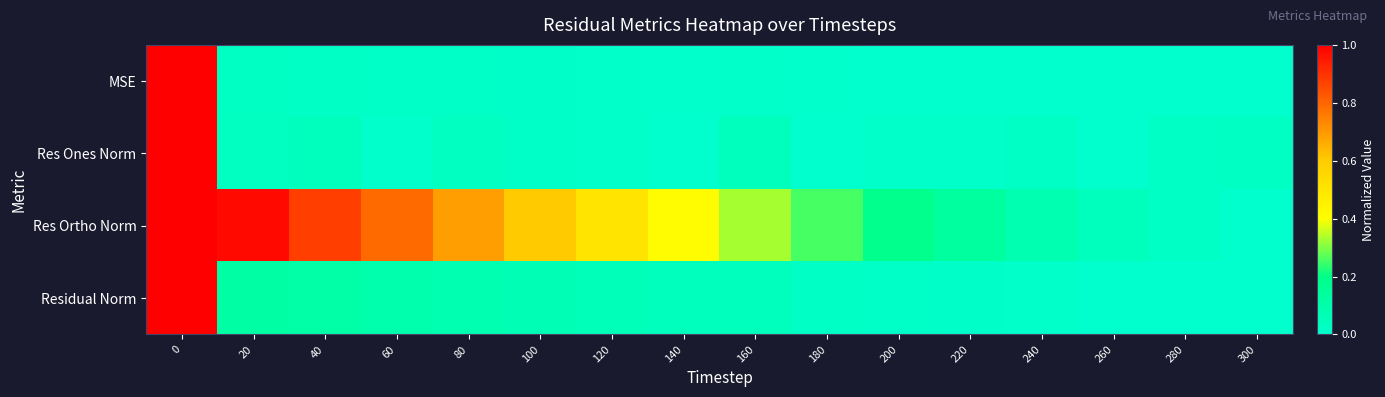

Reading right to left, what are all the values shown in this chart?

MSE: 300=0.0	280=0.0	260=0.0	240=0.0	220=0.0	200=0.0	180=0.0	160=0.0	140=0.0	120=0.0	100=0.0	80=0.0	60=0.0	40=0.0	20=0.0	0=1.0
Res Ones Norm: 300=0.0	280=0.0	260=0.0	240=0.0	220=0.0	200=0.0	180=0.0	160=0.0	140=0.0	120=0.0	100=0.0	80=0.0	60=0.0	40=0.0	20=0.0	0=1.0
Res Ortho Norm: 300=0.0	280=0.0	260=0.0	240=0.1	220=0.1	200=0.2	180=0.3	160=0.3	140=0.4	120=0.5	100=0.6	80=0.7	60=0.8	40=0.9	20=1.0	0=1.0
Residual Norm: 300=0.0	280=0.0	260=0.0	240=0.0	220=0.0	200=0.0	180=0.0	160=0.0	140=0.0	120=0.1	100=0.1	80=0.1	60=0.1	40=0.1	20=0.1	0=1.0